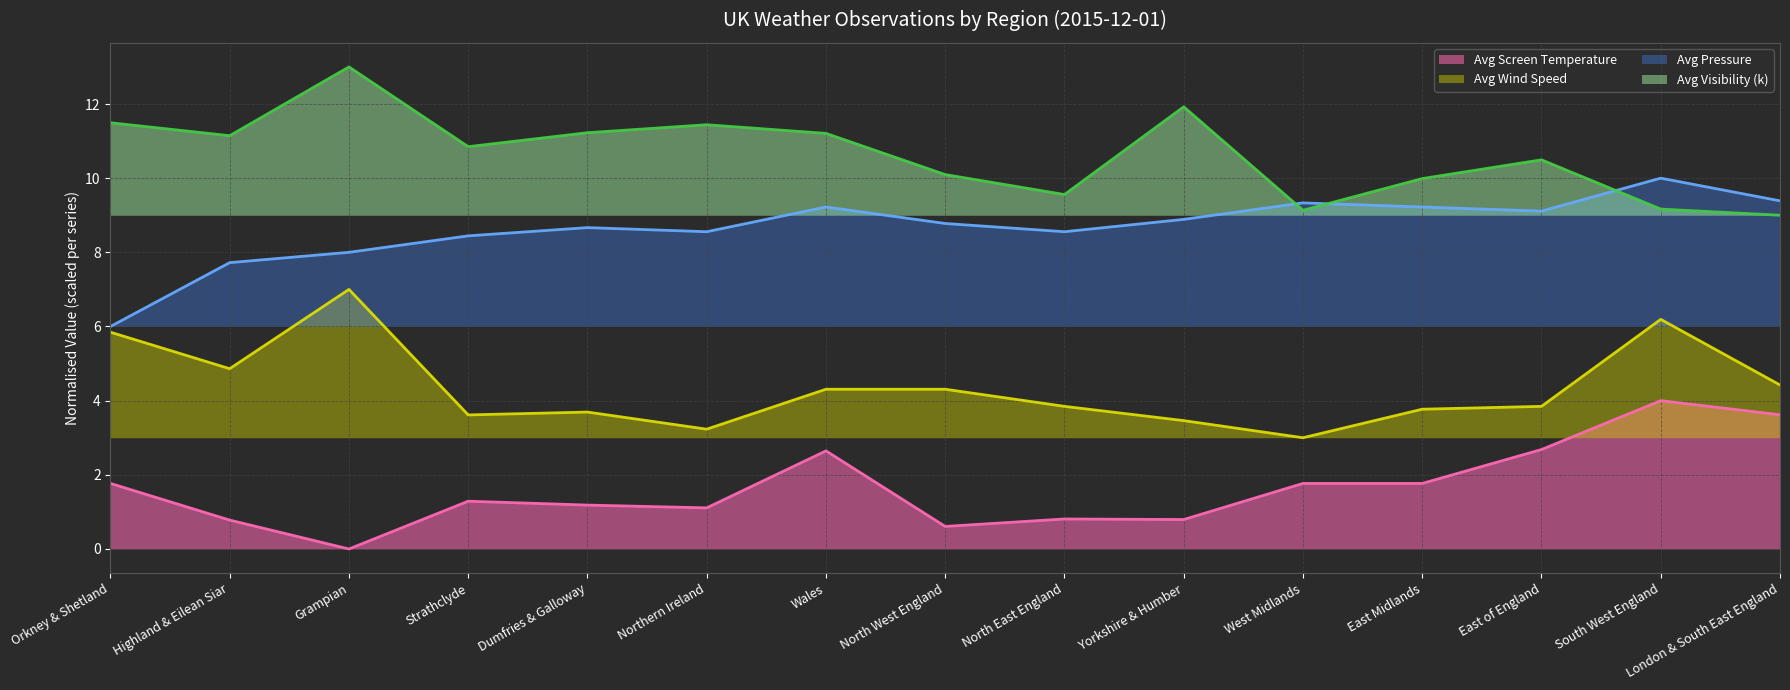

True or false: Avg Visibility (k) (line) has a value of 15.2 at Highland & Eilean Siar.

False